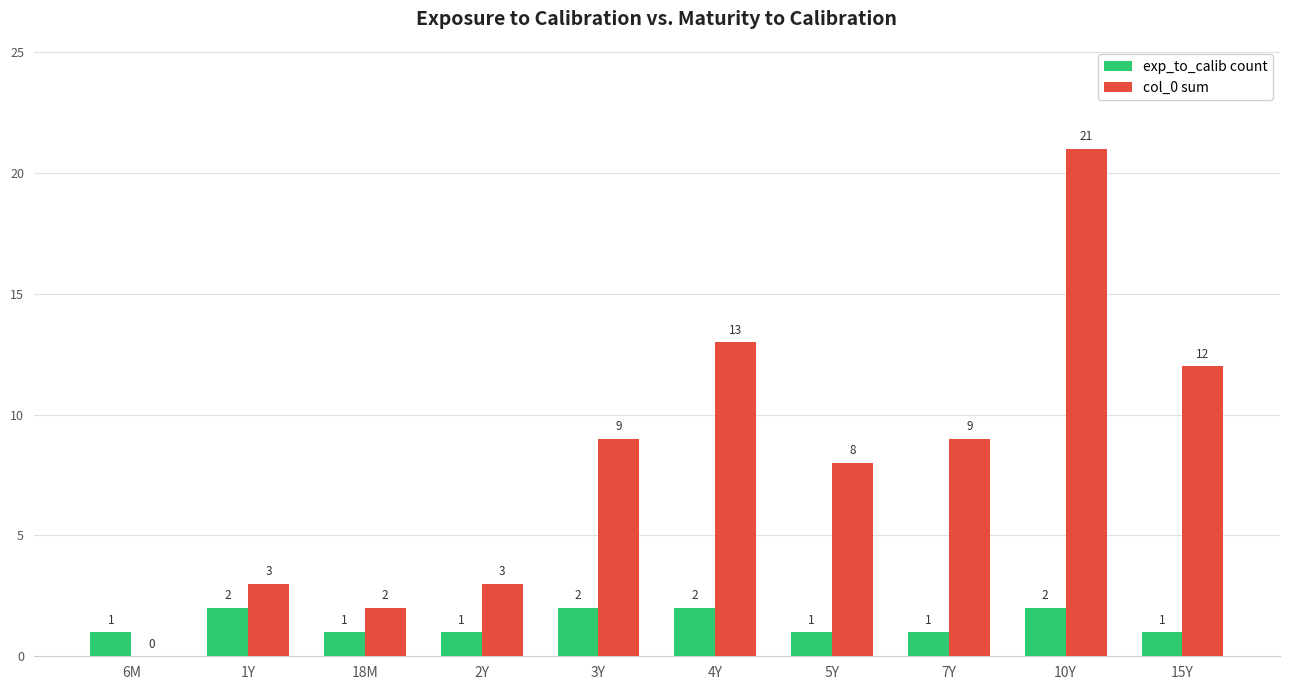

What is the approximate value of col_0 sum at 10Y?

21